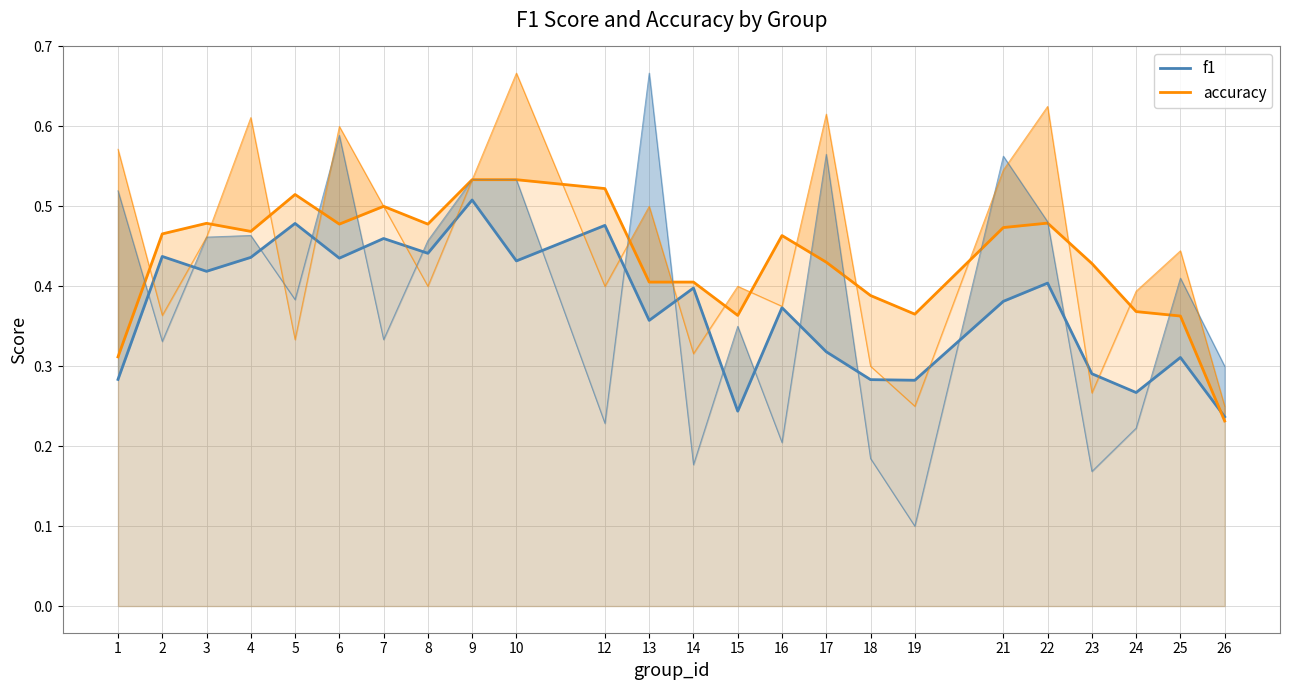

What is the sum of all accuracy values?

10.4